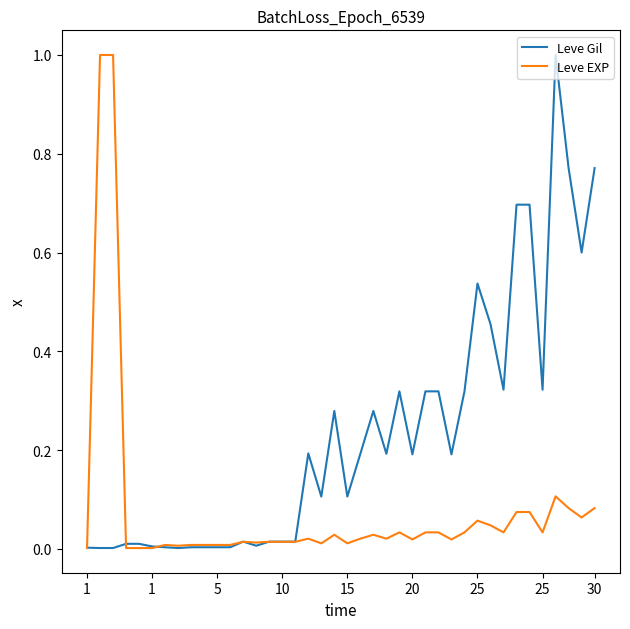

Rank the series by their average value, from lowest to highest.

Leve EXP, Leve Gil